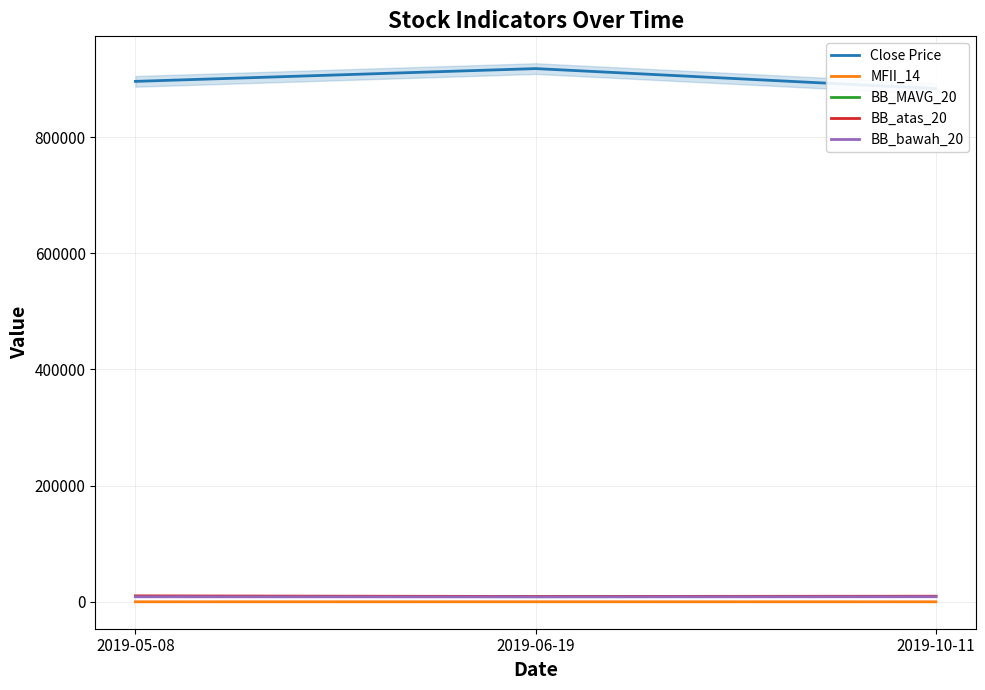

What is the difference between the maximum and minimum values in the BB_bawah_20 series?

187.9